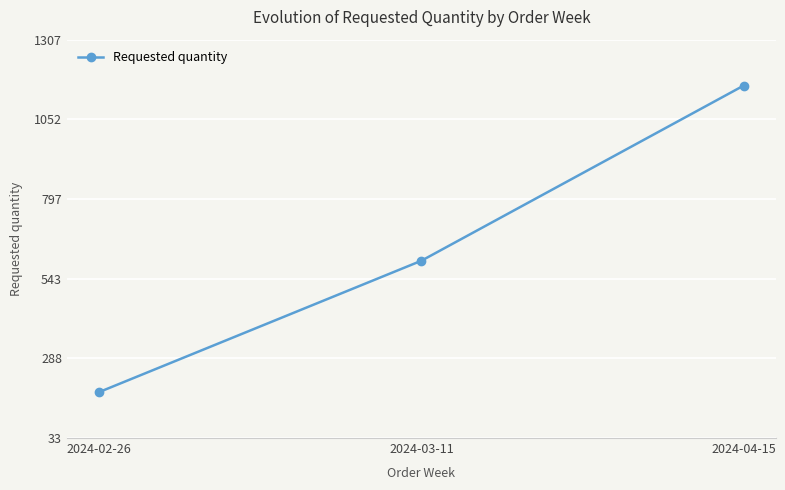

Which has a higher value, 2024-04-15 or 2024-02-26?

2024-04-15